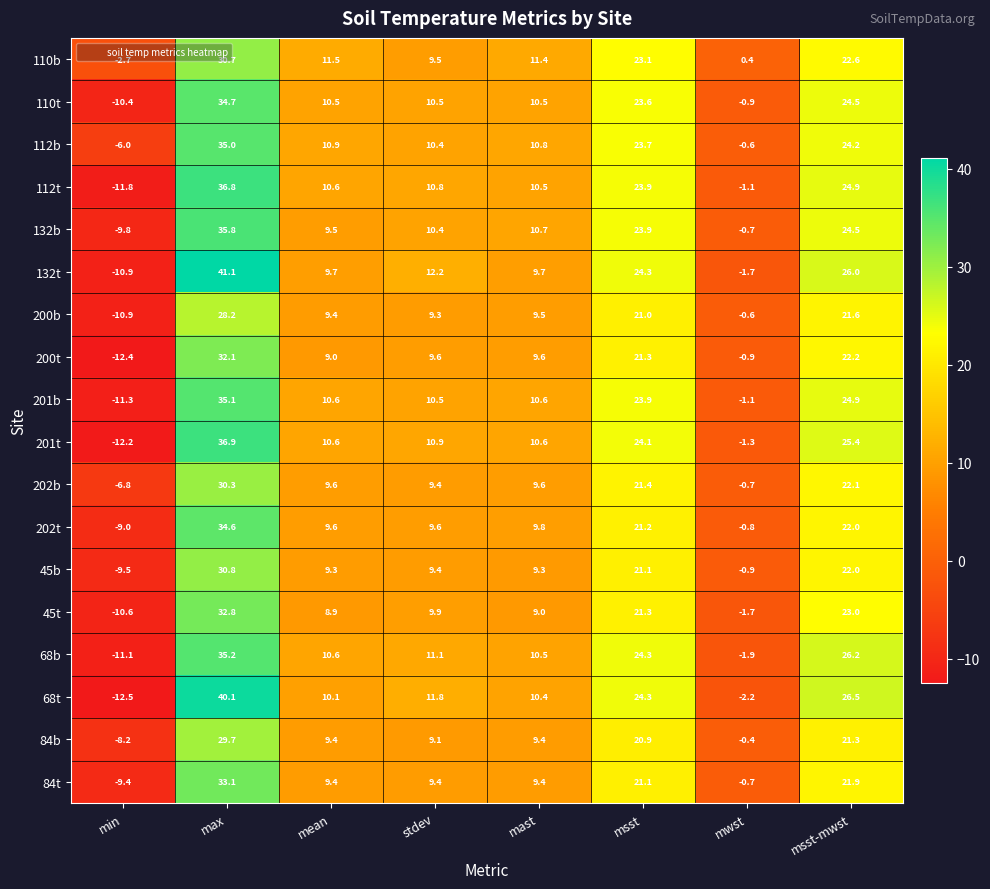

Is it true that 68t equals 10.4 at mast?

True